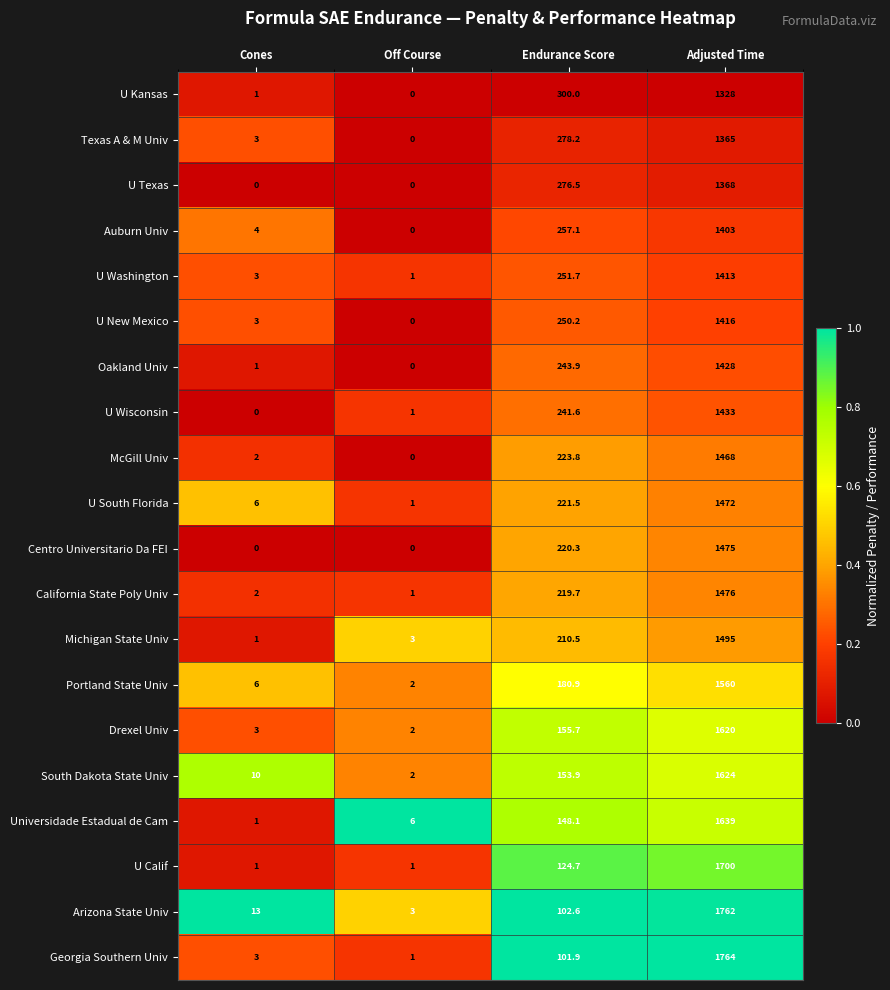

What is the difference between the maximum and minimum values in the U Kansas series?

1328.0